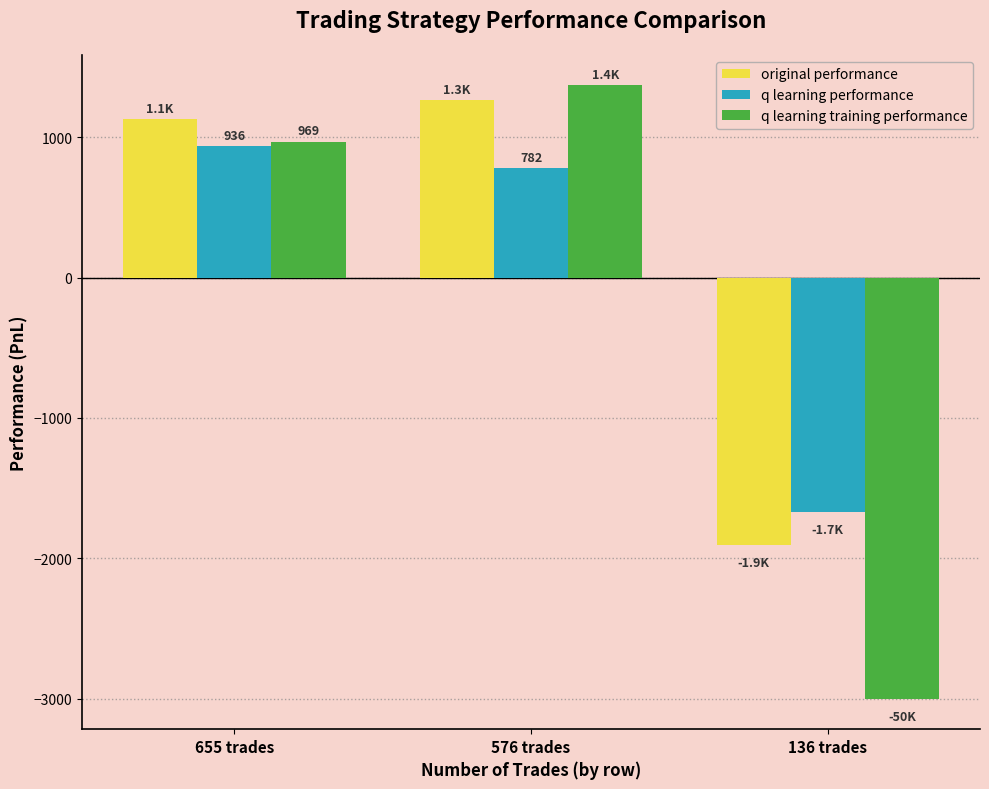

Reading right to left, list all the values displayed in this chart.

original performance: -1905.2	1267.1	1131.3
q learning performance: -1670.2	781.9	935.7
q learning training performance: -3000.0	1370.2	969.5